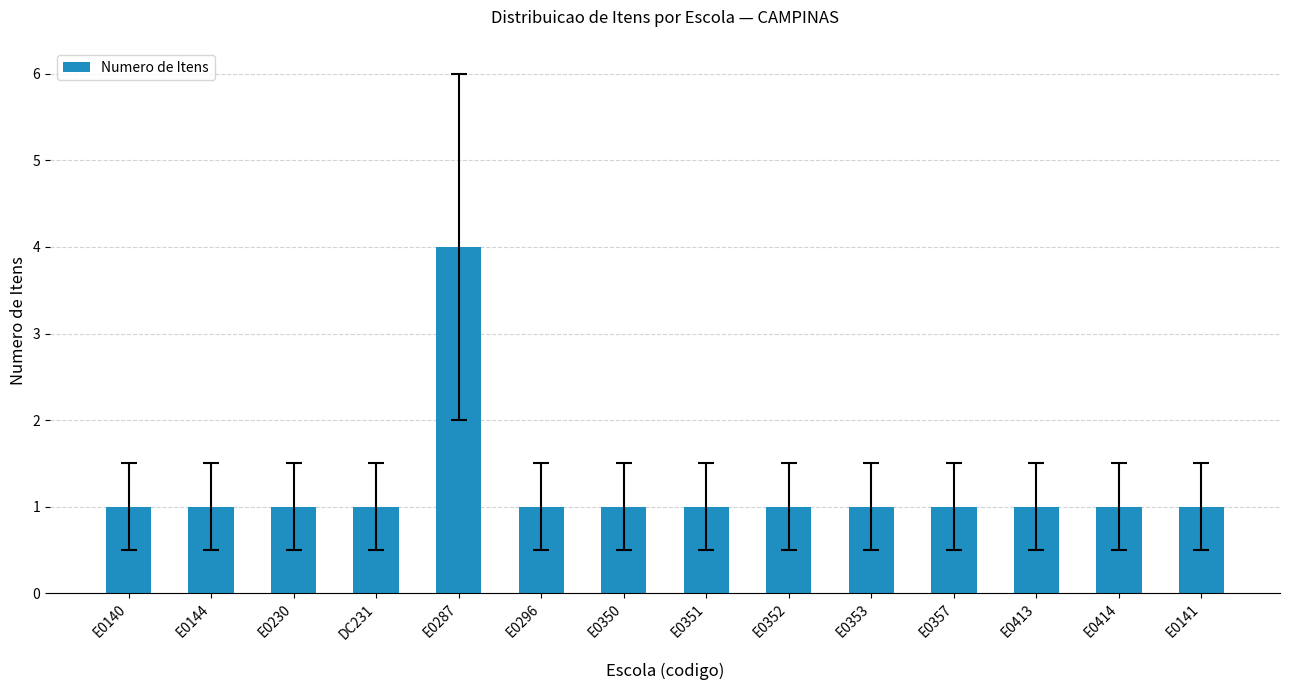

Reading left to right, transcribe all the data shown in this chart.

E0140=1	E0144=1	E0230=1	DC231=1	E0287=4	E0296=1	E0350=1	E0351=1	E0352=1	E0353=1	E0357=1	E0413=1	E0414=1	E0141=1